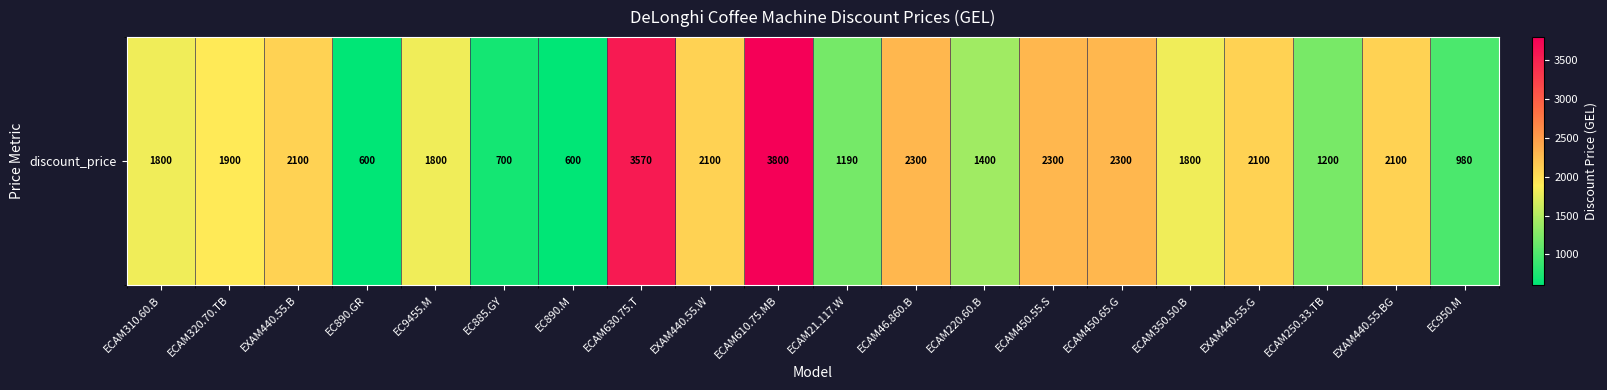

Rank the categories by value from highest to lowest.

ECAM610.75.MB, ECAM630.75.T, ECAM46.860.B, ECAM450.55.S, ECAM450.65.G, EXAM440.55.B, EXAM440.55.W, EXAM440.55.G, EXAM440.55.BG, ECAM320.70.TB, ECAM310.60.B, EC9455.M, ECAM350.50.B, ECAM220.60.B, ECAM250.33.TB, ECAM21.117.W, EC950.M, EC885.GY, EC890.GR, EC890.M